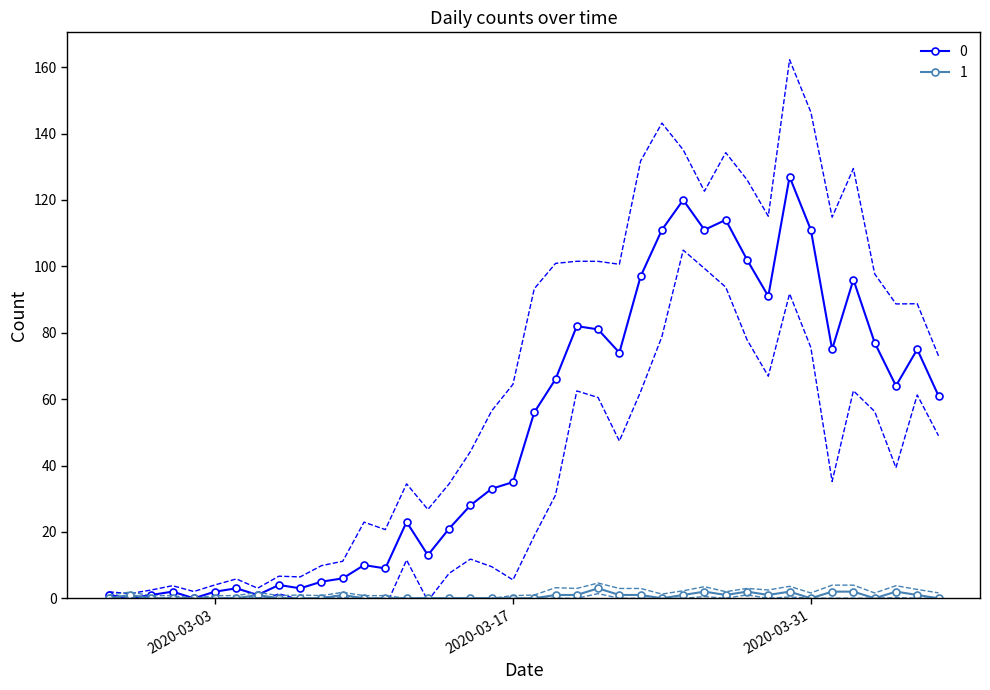

What is the difference between the maximum and second lowest values in the 0 series?

127